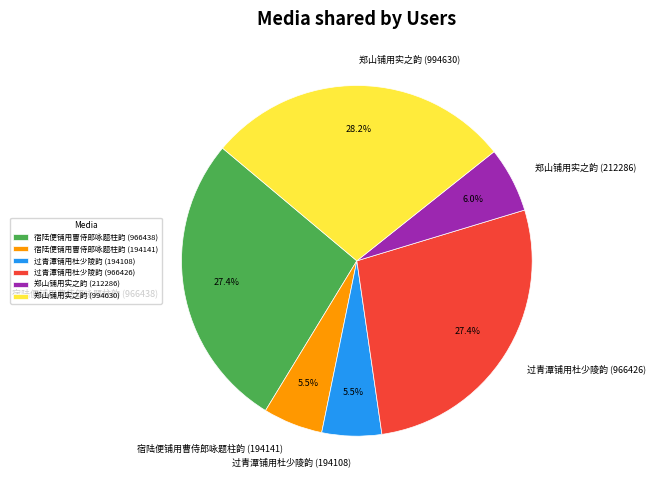

Does any single category account for the majority?

No